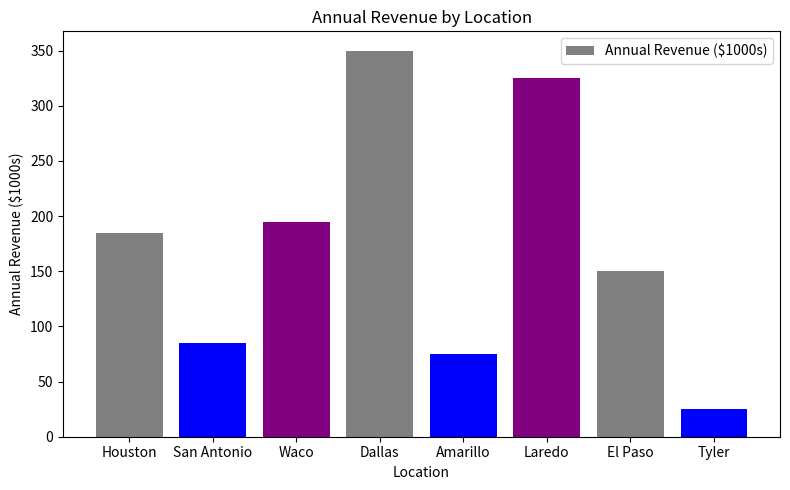

How many distinct data groups are displayed?

1